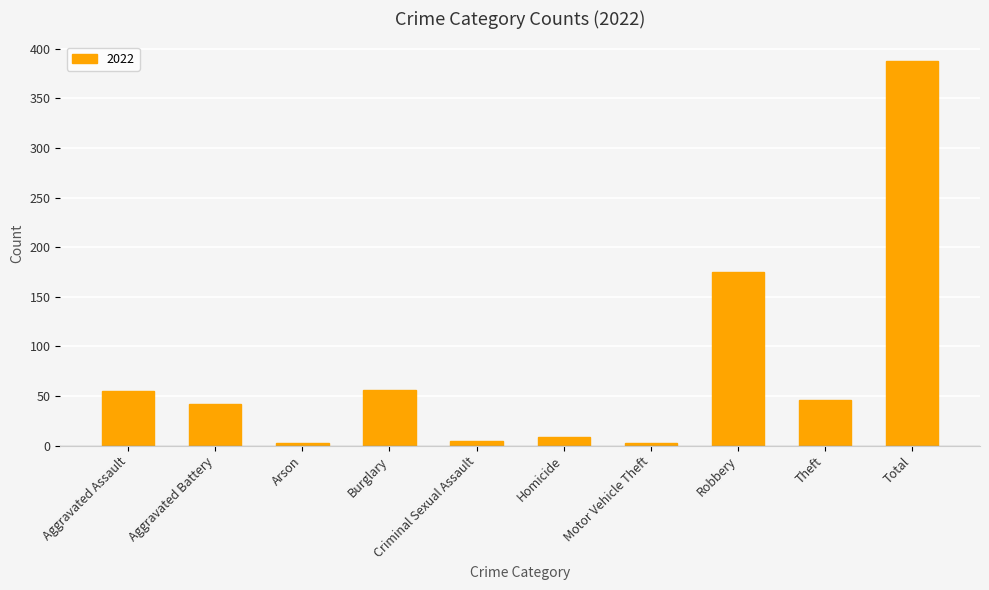

Where is the data nearest to the value 195?

Robbery